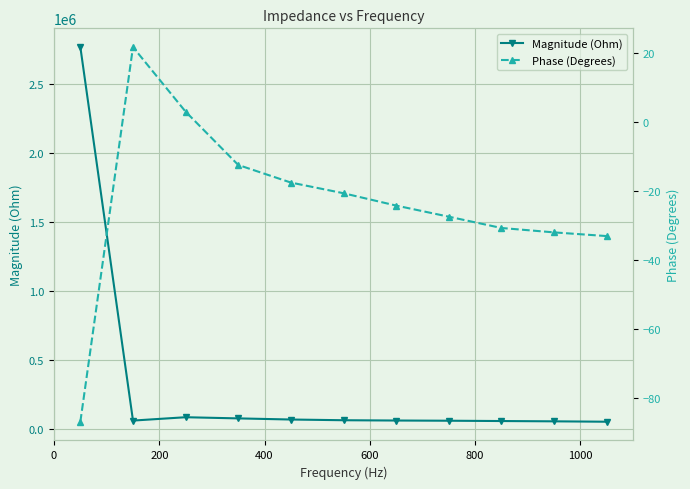

True or false: Magnitude (Ohm) has more than 0 interior local peaks.

True